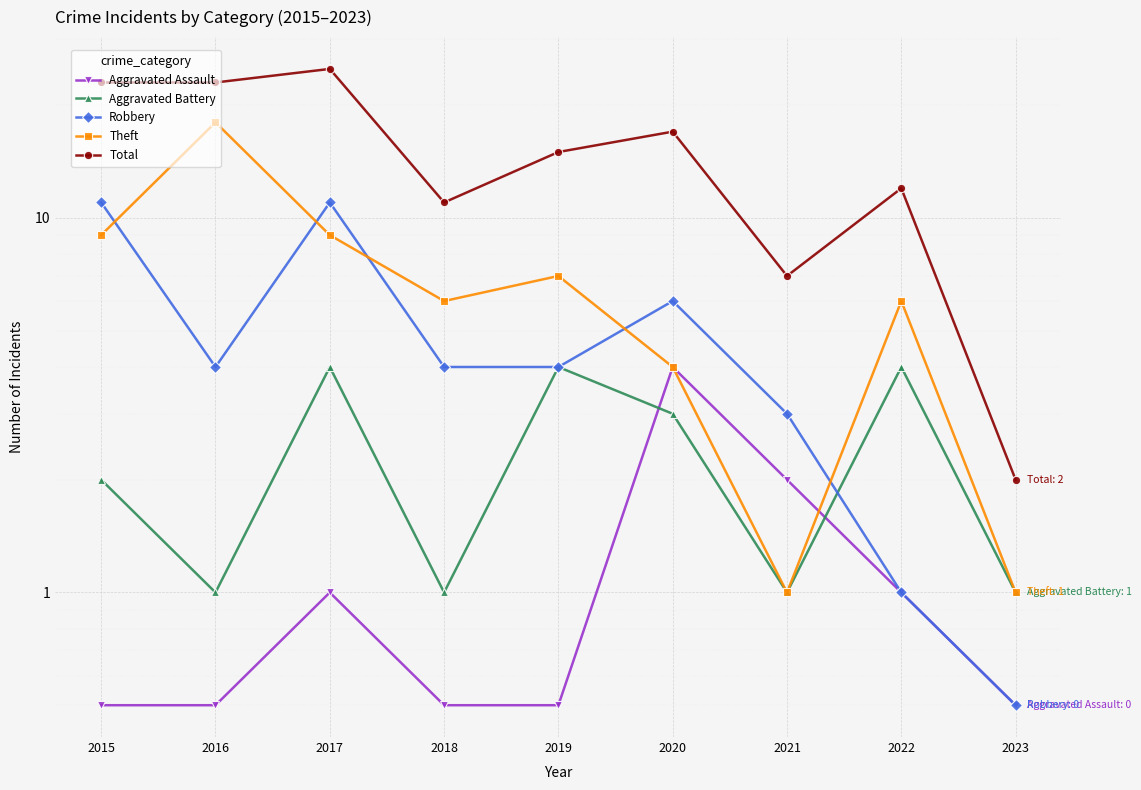

How many lines are shown in the chart?

5